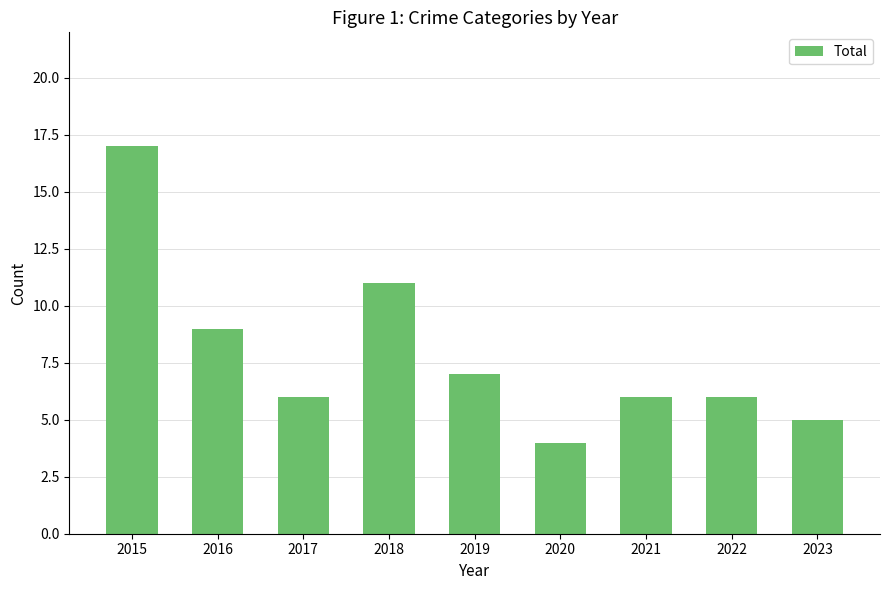

What is the value of the 7th bar from the left?

6